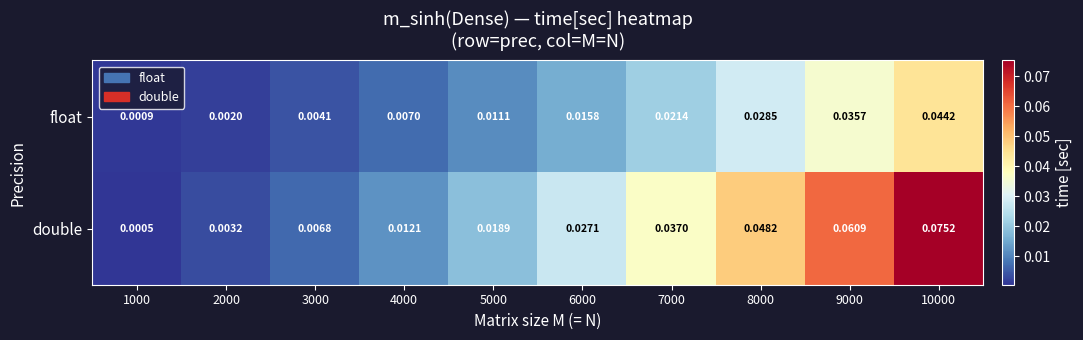

List the series in order of their overall mean, lowest first.

float, double